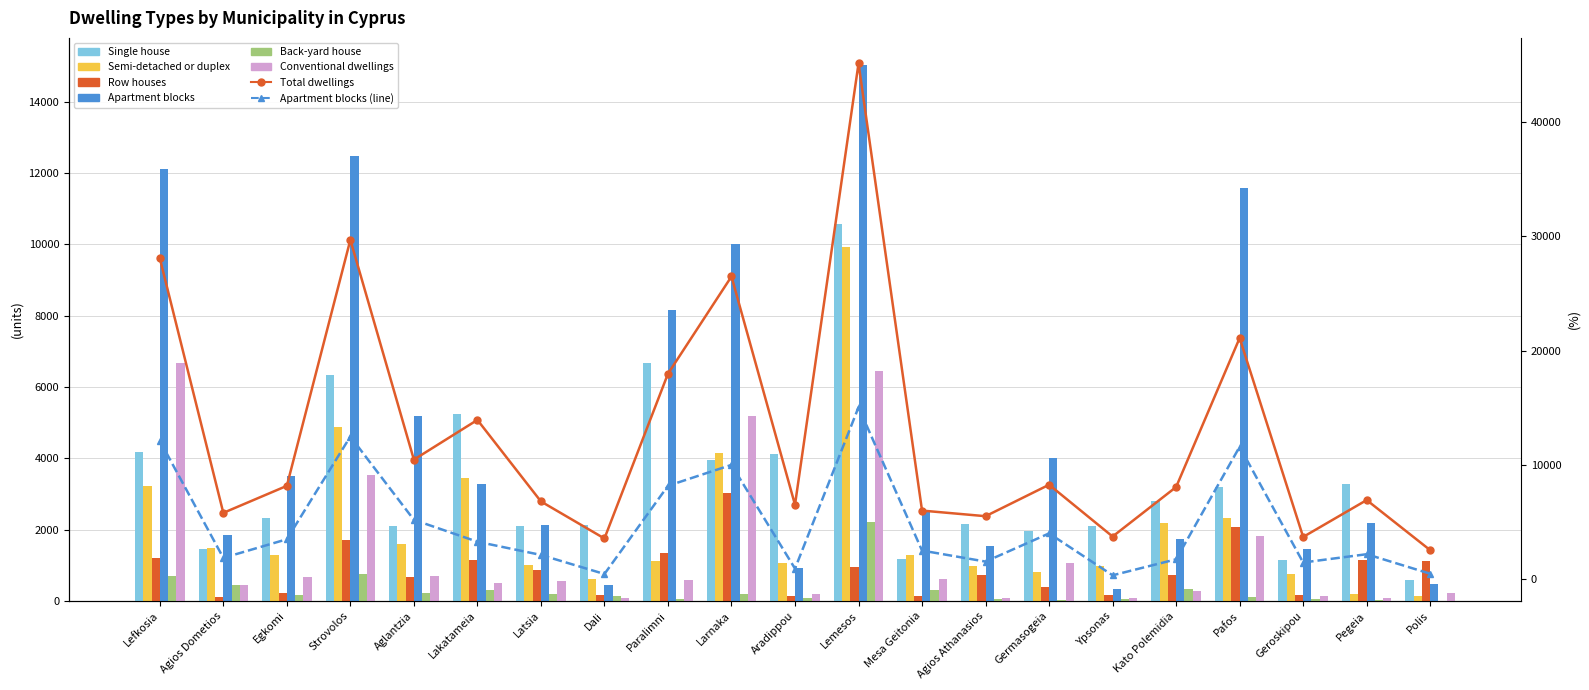

Rank the series by their maximum value, from lowest to highest.

Back-yard house, Row houses, Conventional dwellings, Semi-detached or duplex, Single house, Apartment blocks